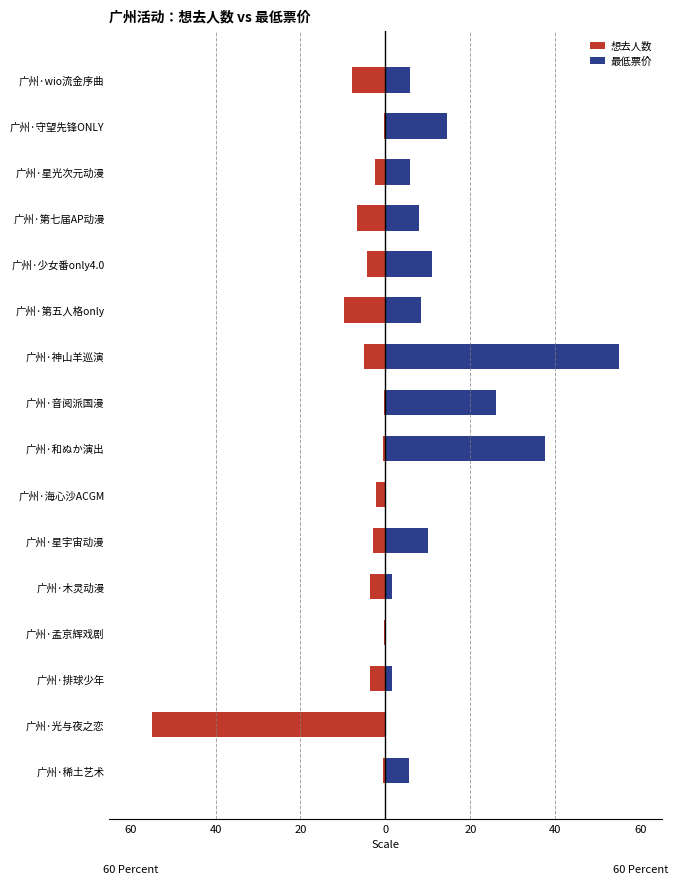

How many bars are there in each group?

2